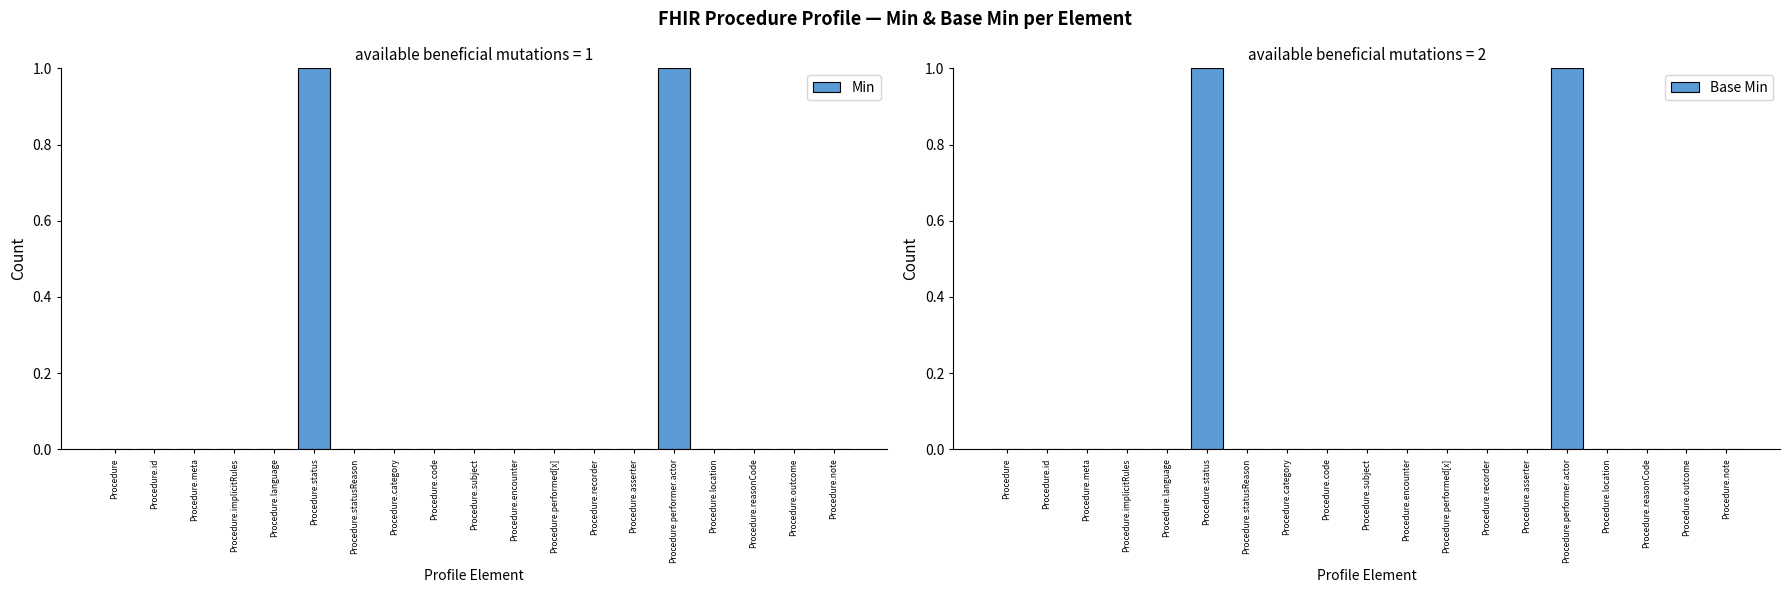

Which category has the highest value in the Base Min series?

Procedure.status